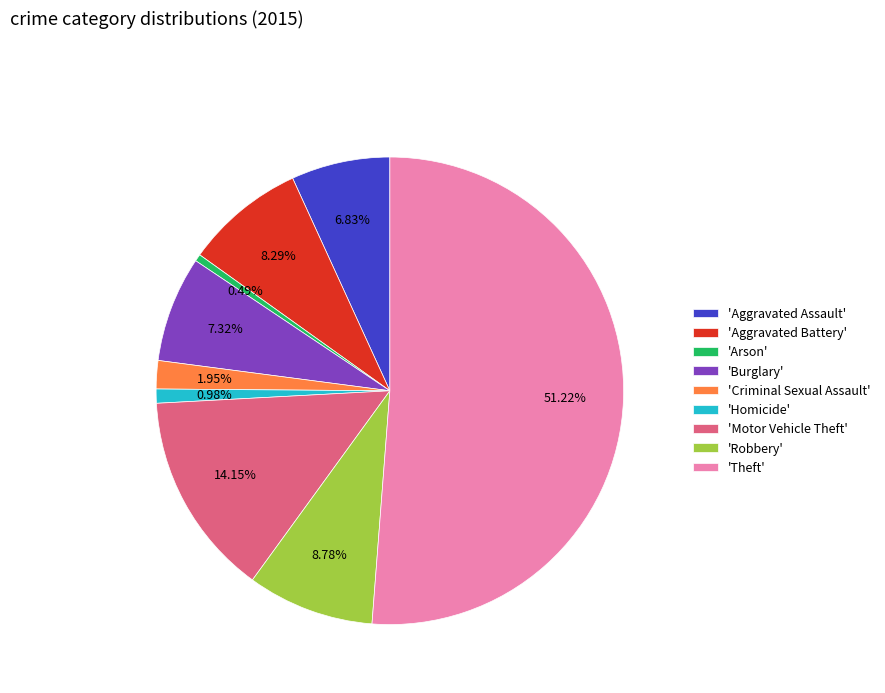

What is the largest slice in the pie chart?

'Theft'